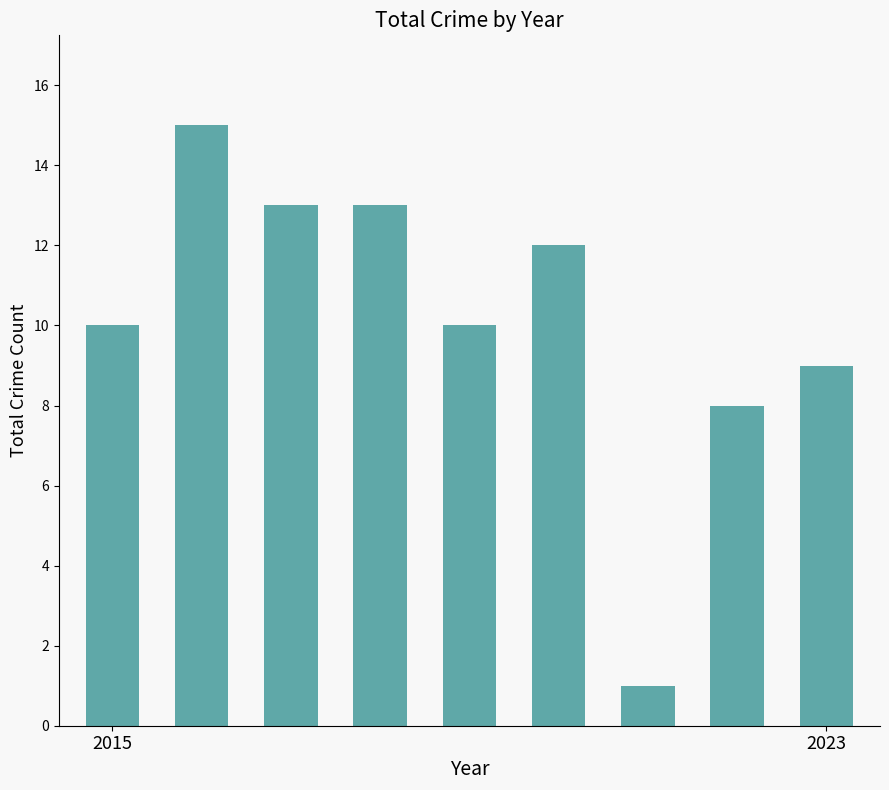

Reading left to right, extract all data points from this chart.

10	15	13	13	10	12	1	8	9